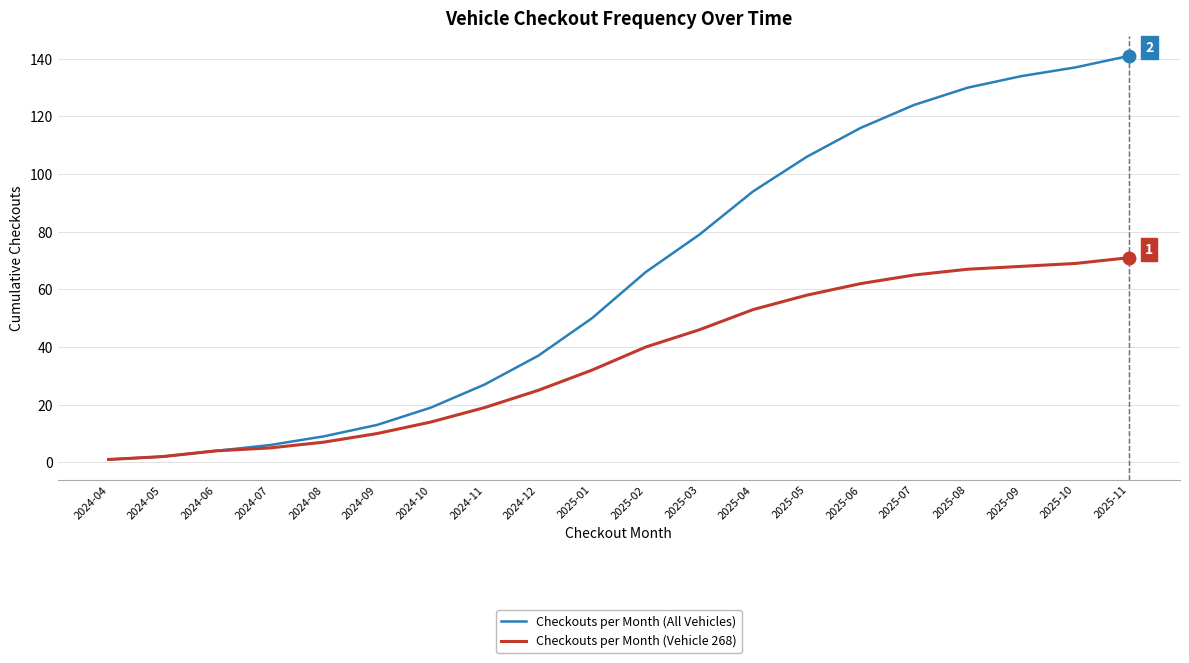

Is this an area chart (filled region under the line)?

No